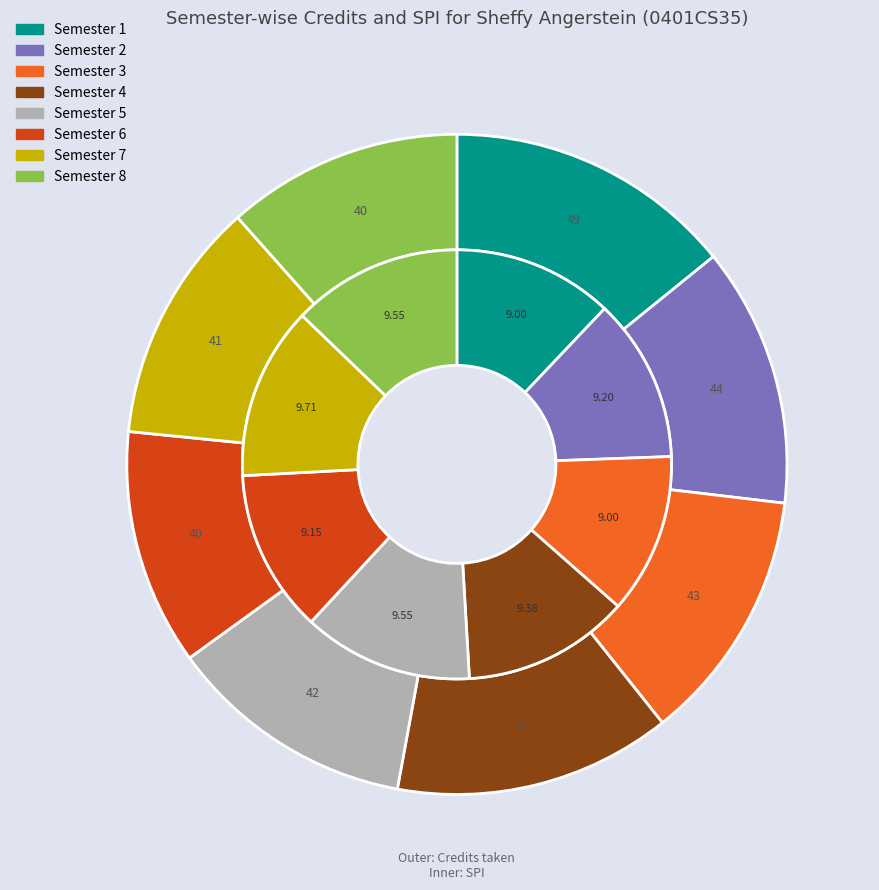

To the nearest percent, what is the difference between the largest and smallest slice percentages?

1%